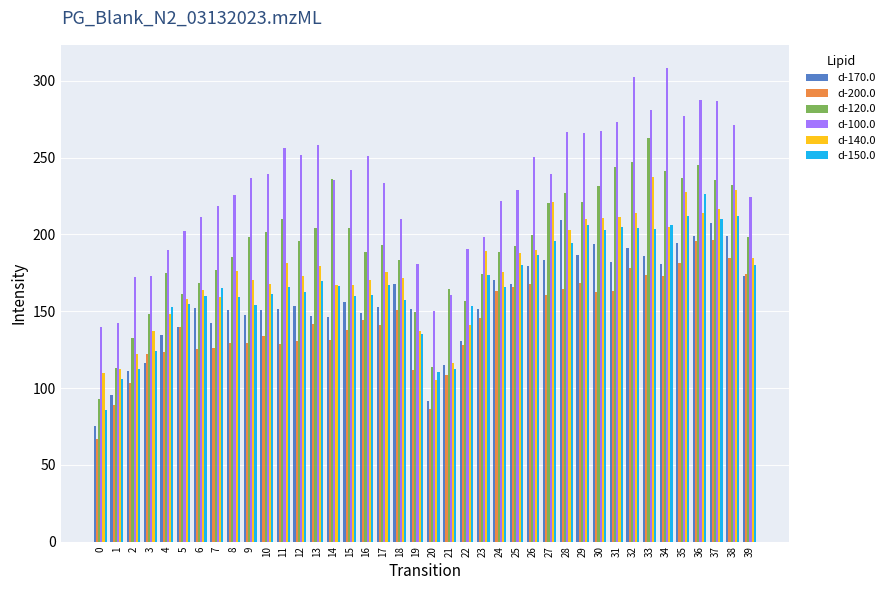

What is the maximum value shown in the chart?

308.1